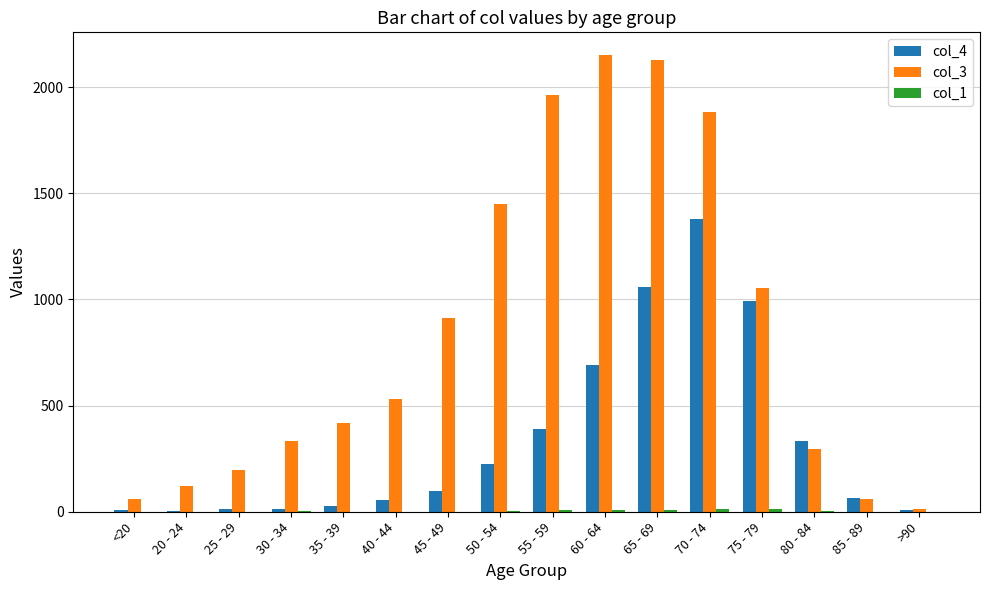

True or false: col_4 has a value of 869 at 70 - 74.

False